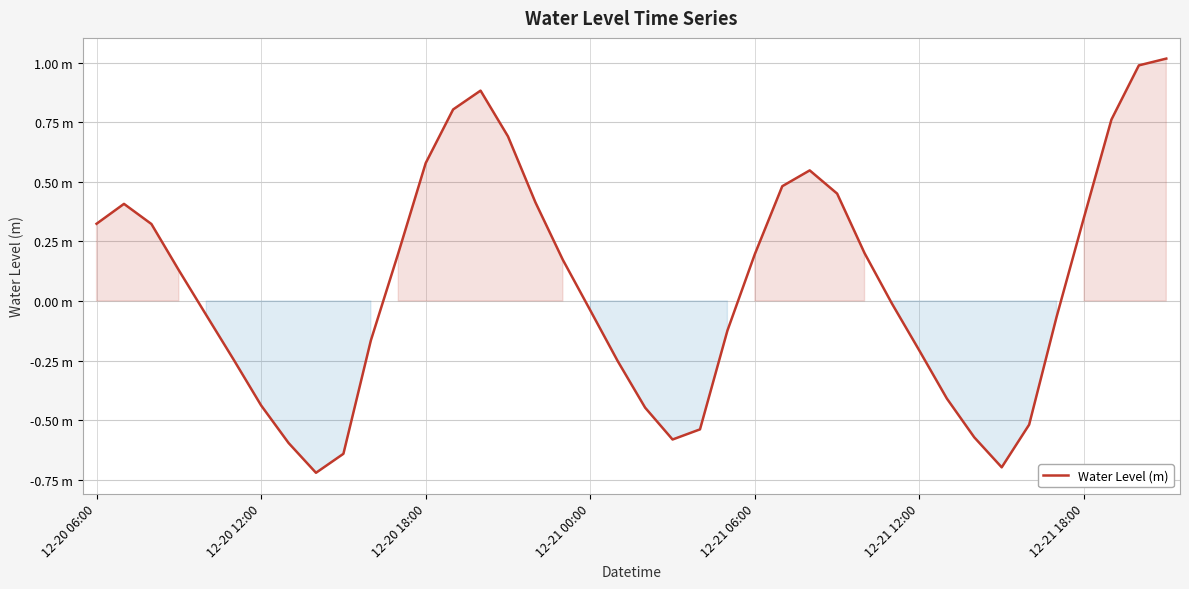

Where is the data nearest to the value 0?

29